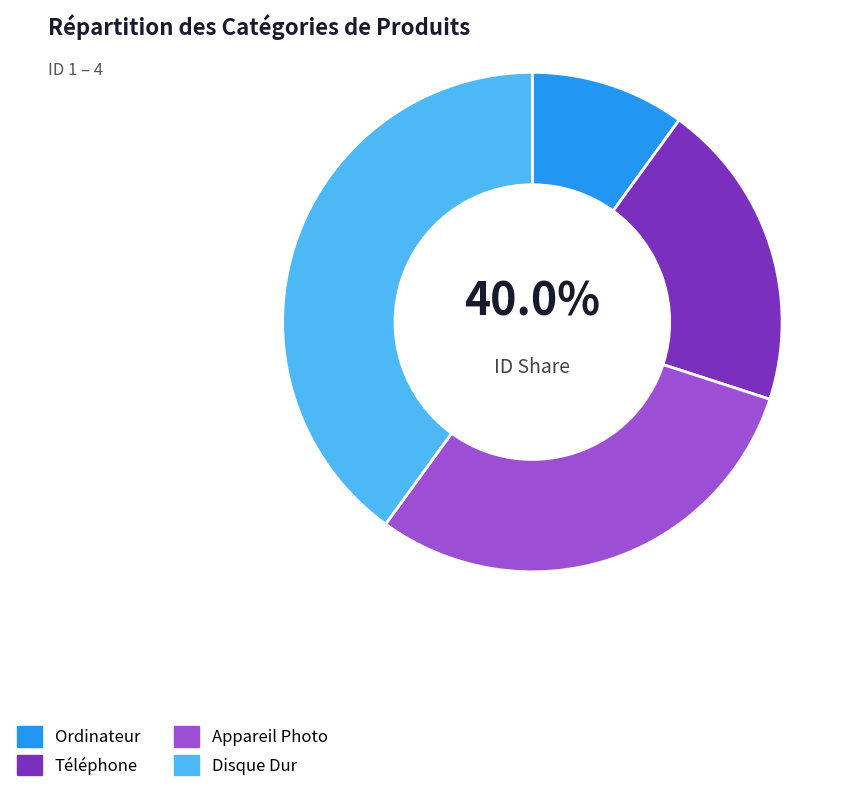

To the nearest percent, what is the difference between the Téléphone and Disque Dur slice percentages?

20%